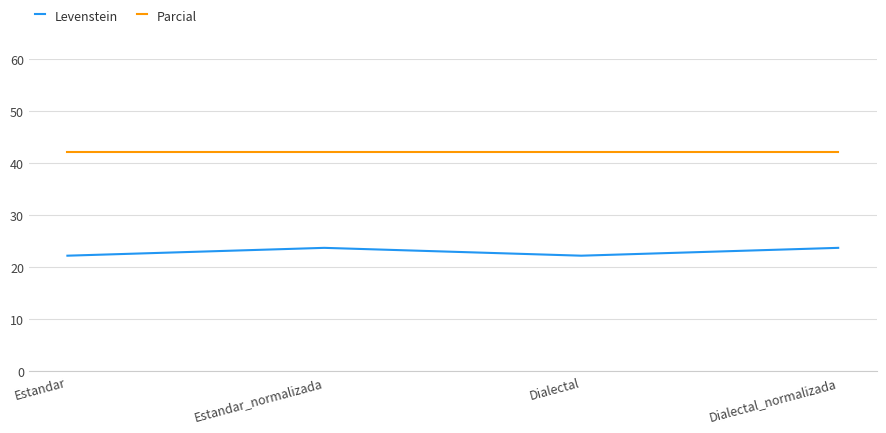

At how many categories does at least one series exceed 27?

4